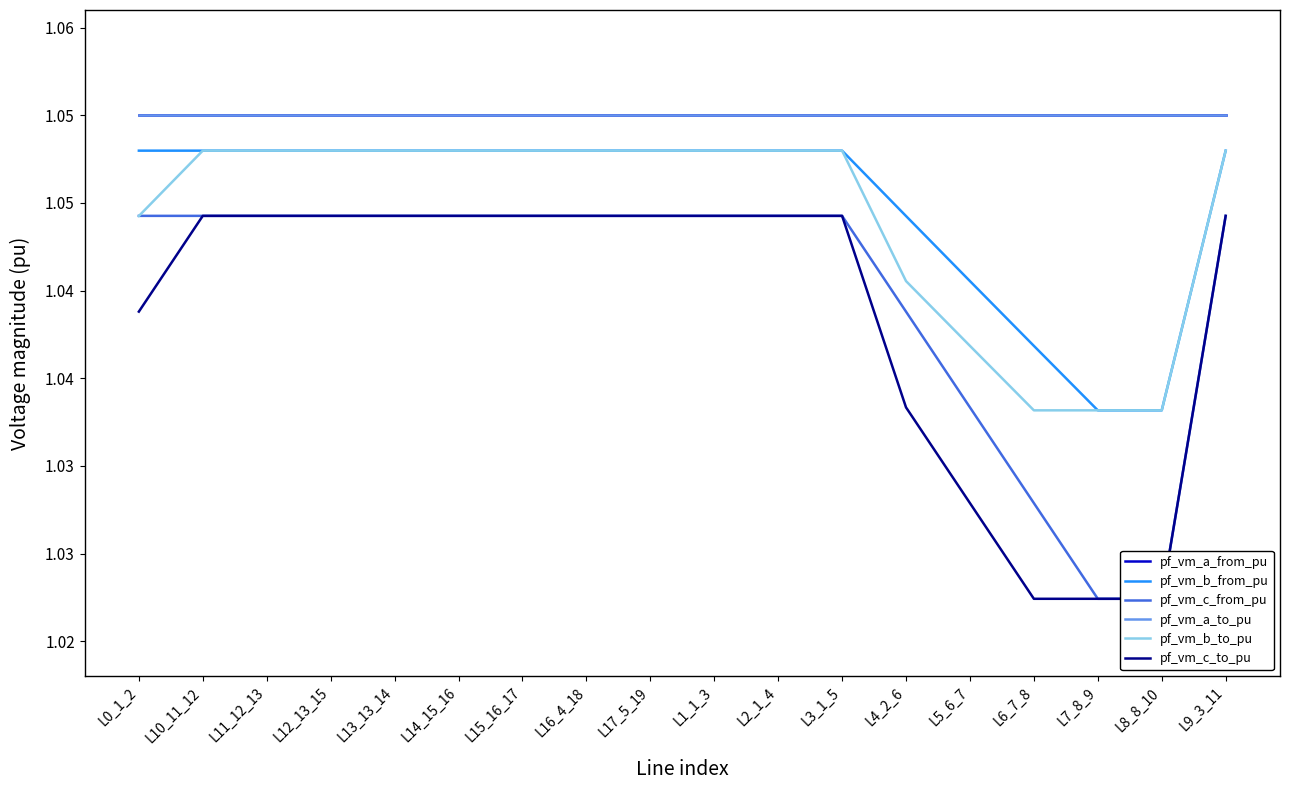

What is the total value across all series at L17_5_19?

6.3